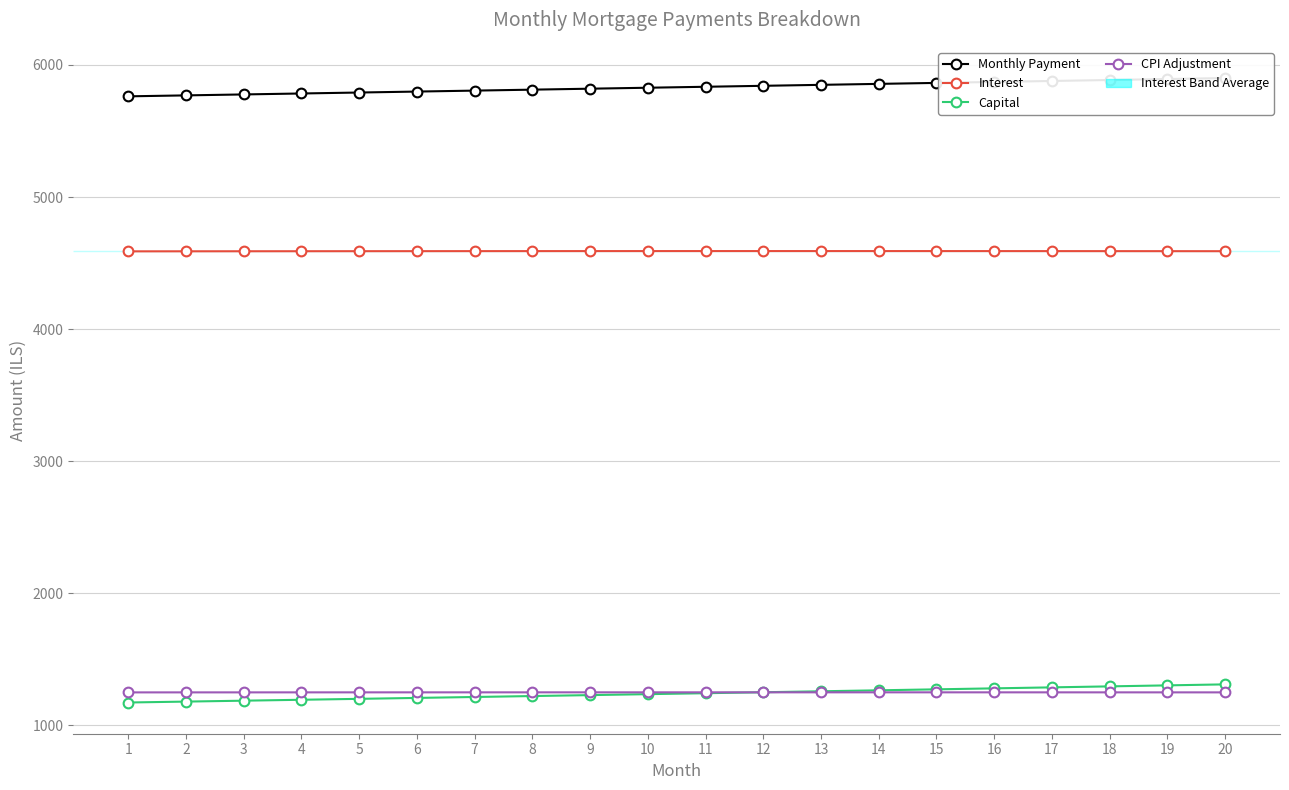

After their last crossing, which series has the higher values: Capital or CPI Adjustment?

Capital